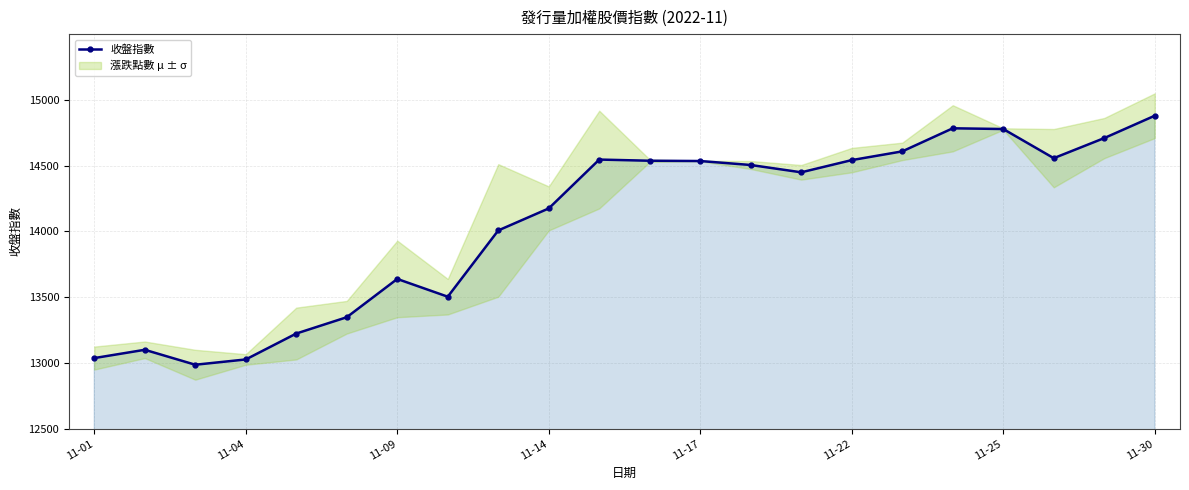

At which label does 收盤指數 reach its peak?

11-30